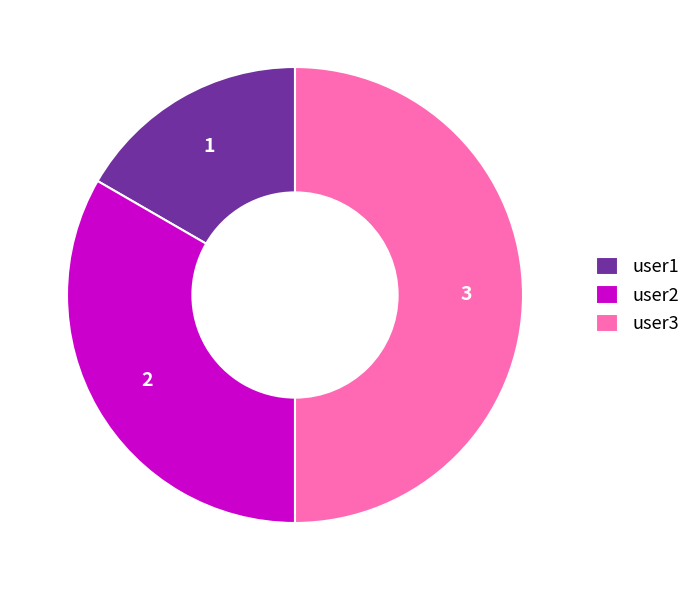

Rank the categories by value from lowest to highest.

user1, user2, user3